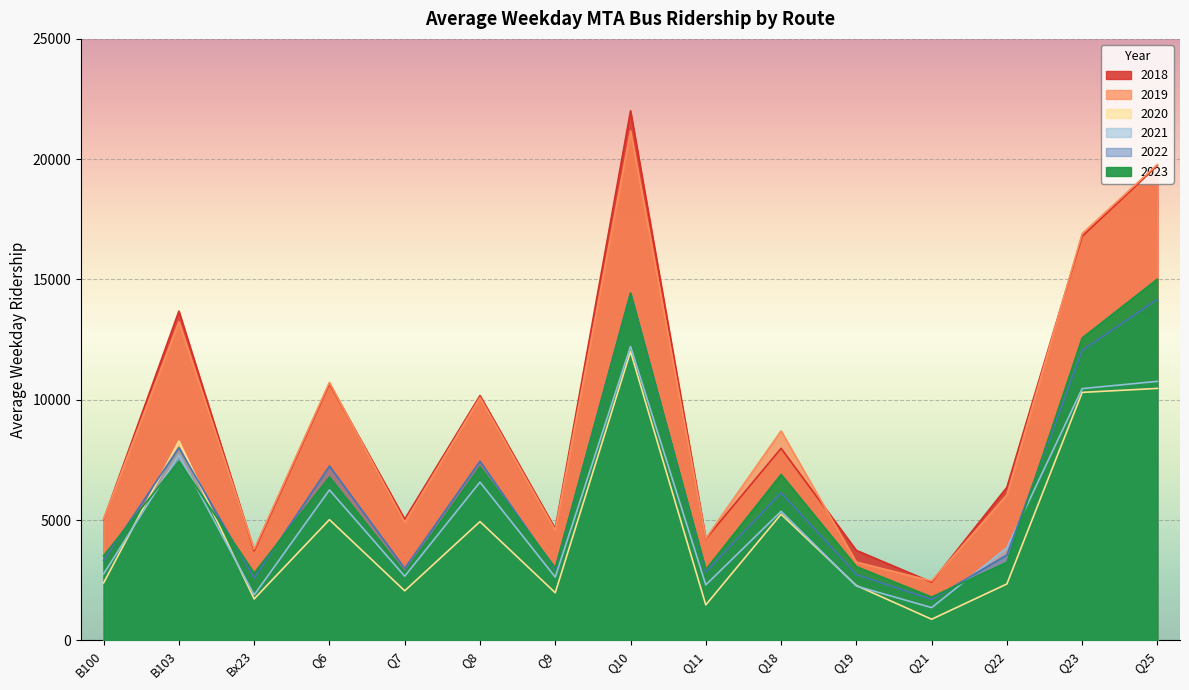

Count the number of data series in this chart.

6